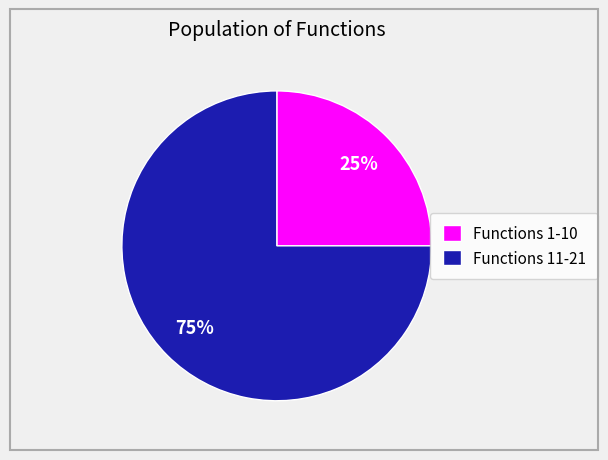

How many slices are in this pie chart?

2